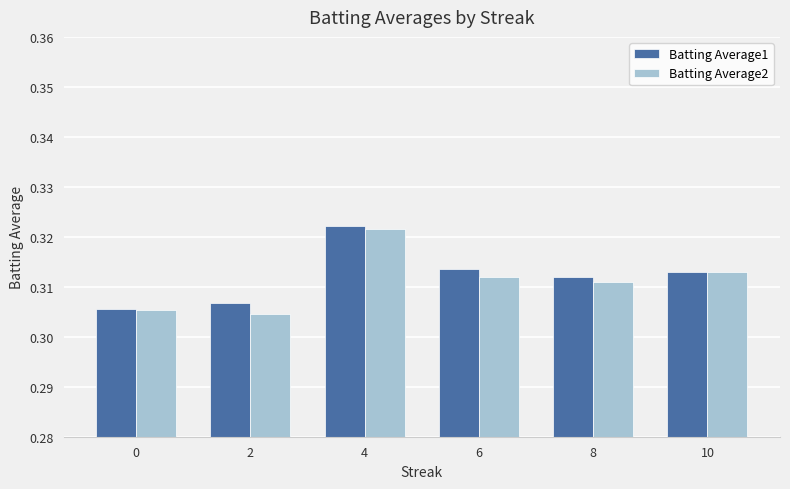

What are all the series names shown in the legend?

Batting Average1, Batting Average2